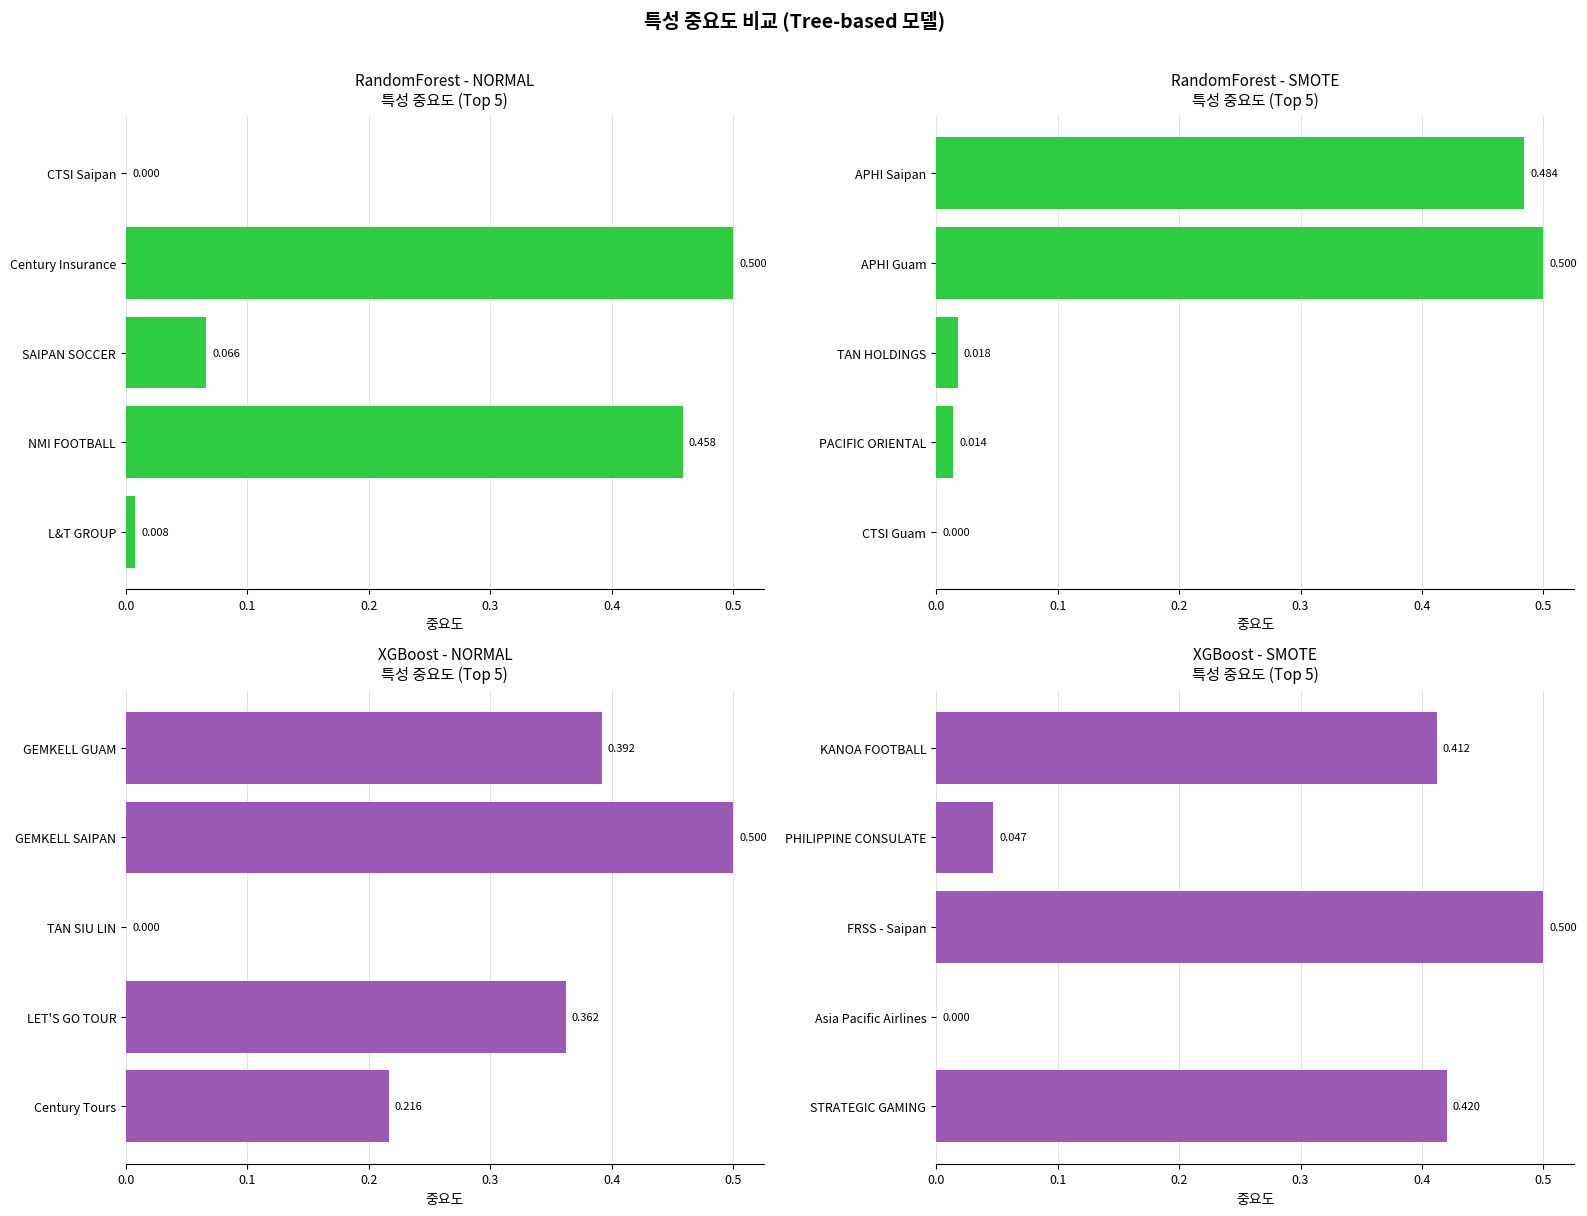

Reading left to right, what are all the values shown in this chart?

RandomForest - NORMAL: 0.0	0.5	0.1	0.5	0.0
RandomForest - SMOTE: 0.0	0.0	0.0	0.5	0.5
XGBoost - NORMAL: 0.2	0.4	0.0	0.5	0.4
XGBoost - SMOTE: 0.4	0.0	0.5	0.0	0.4